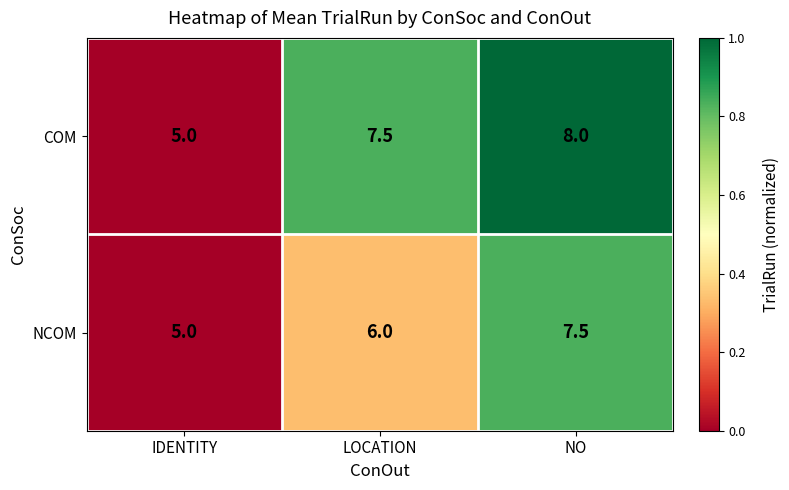

What is the difference between the highest and lowest values at LOCATION?

1.5